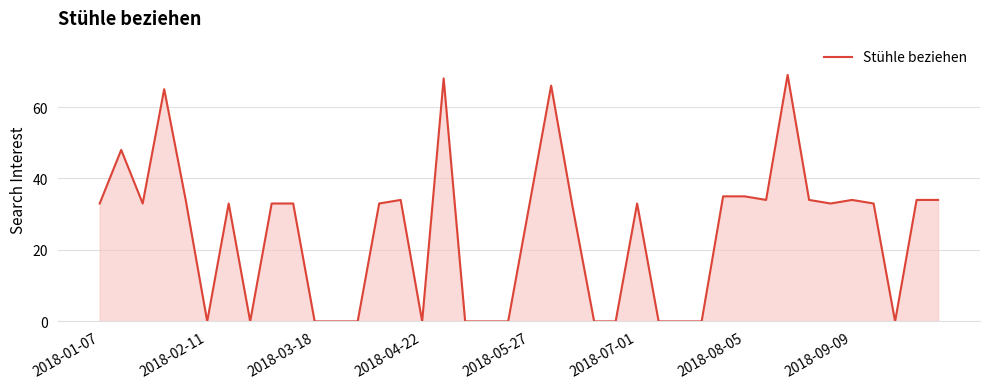

What is the difference between the maximum and minimum values?

69